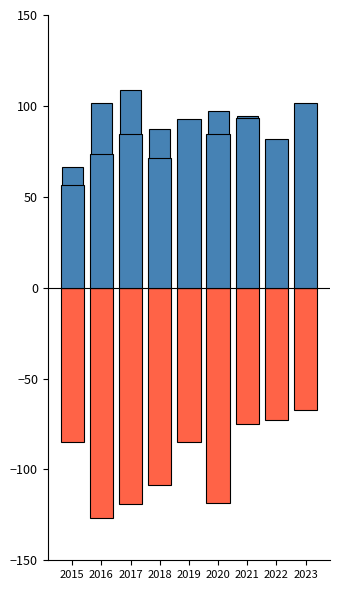

At which category does the chart reach its peak across all series?

2017